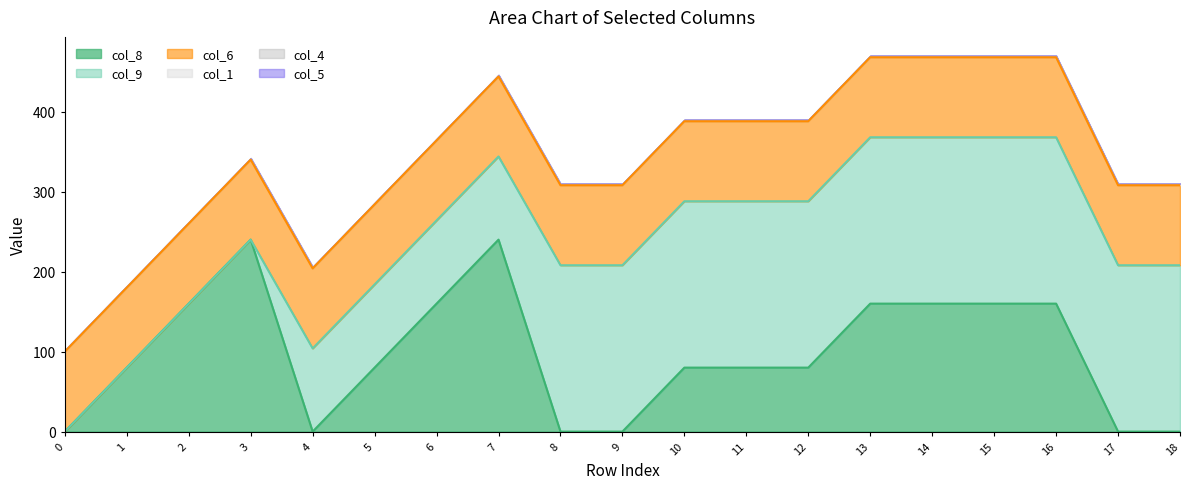

At 17, list the series in order from largest to smallest.

col_9, col_6, col_1, col_8, col_4, col_5